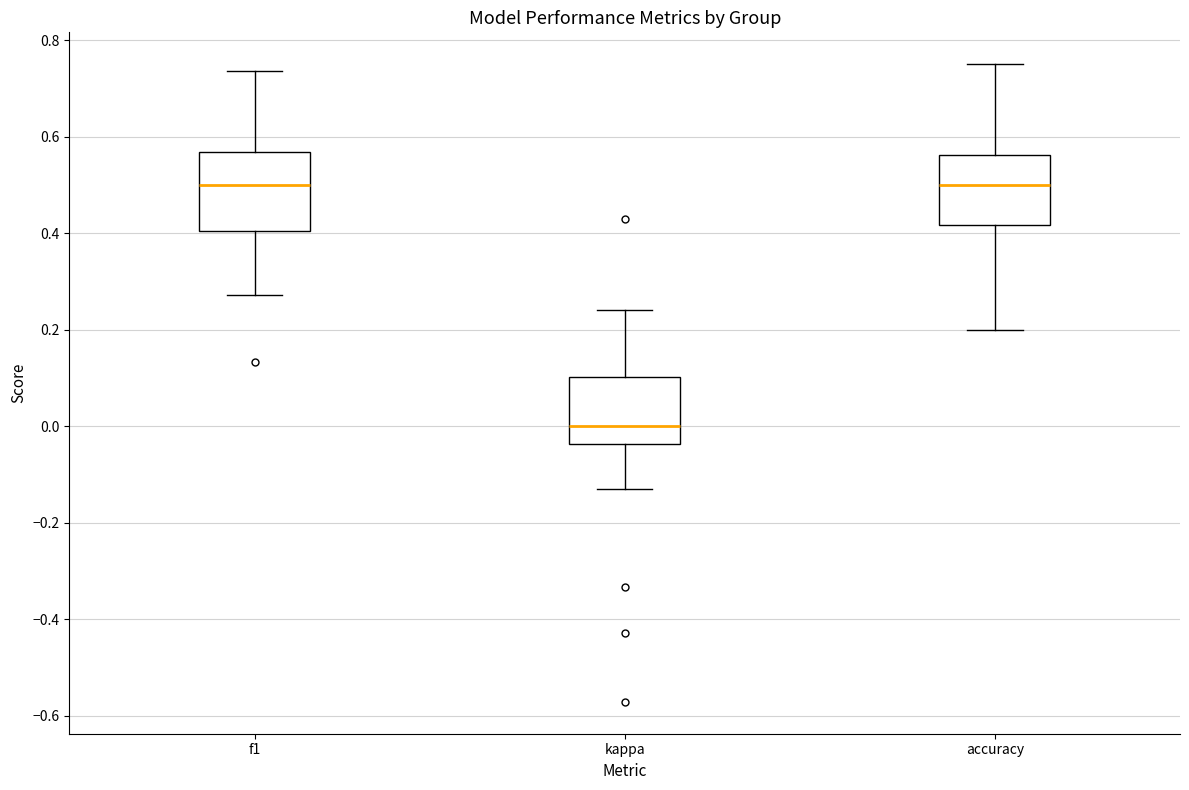

Where is the upper edge of the box for f1 on the y-axis? The values are not printed on the chart, so give them approximately, as read against the axis.

0.56